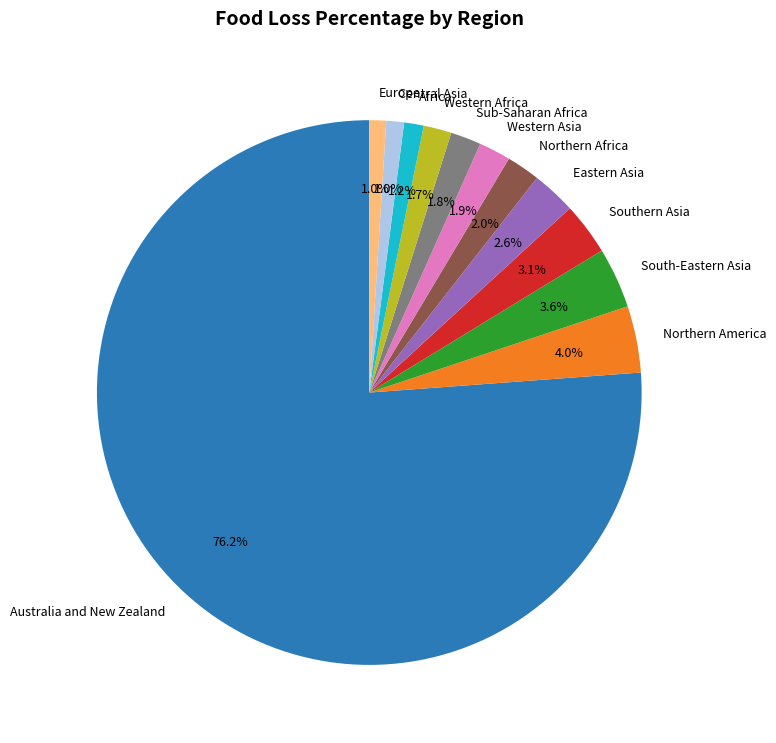

What is the largest slice in the pie chart?

Australia and New Zealand